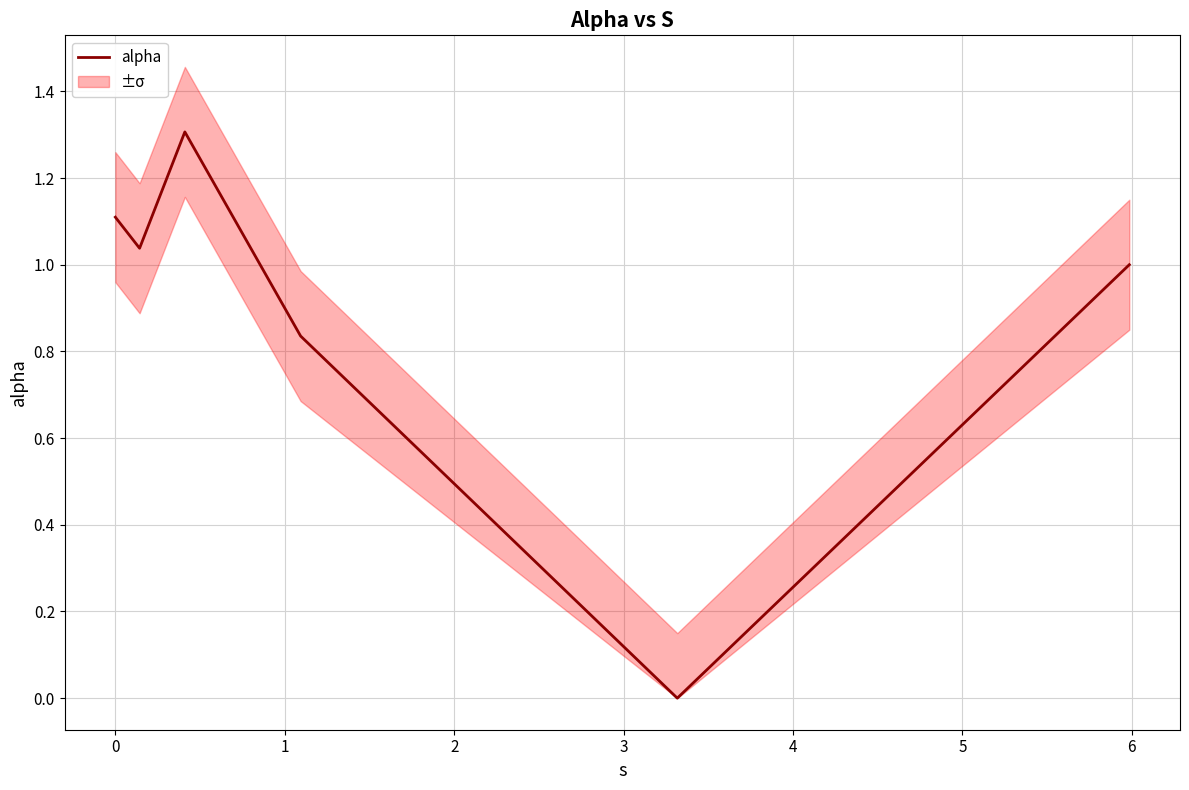

What is the label of the 3rd point from the right?

2